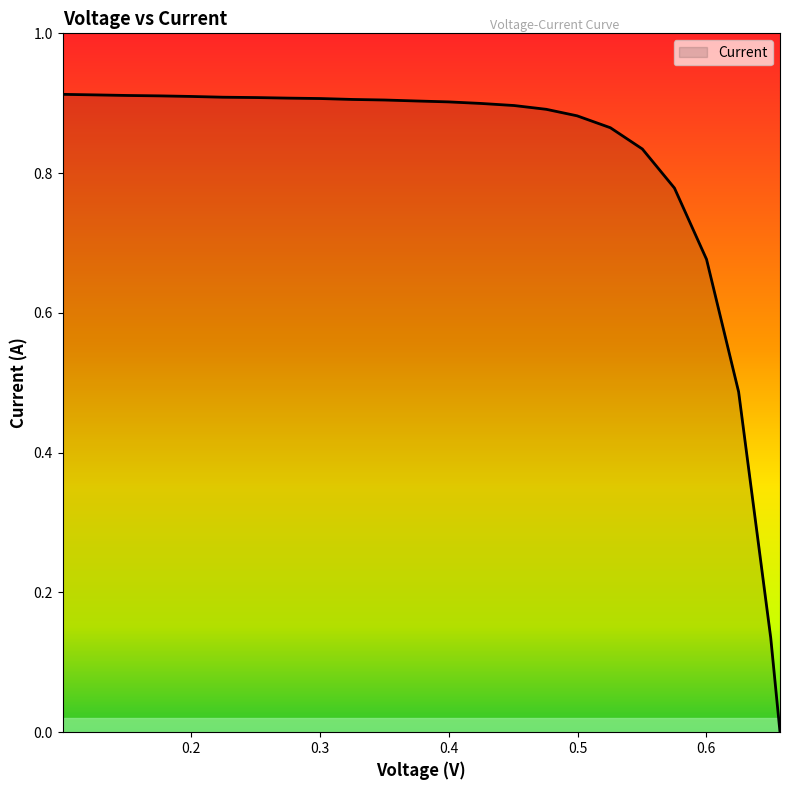

What is the difference between the maximum and minimum values?

0.9